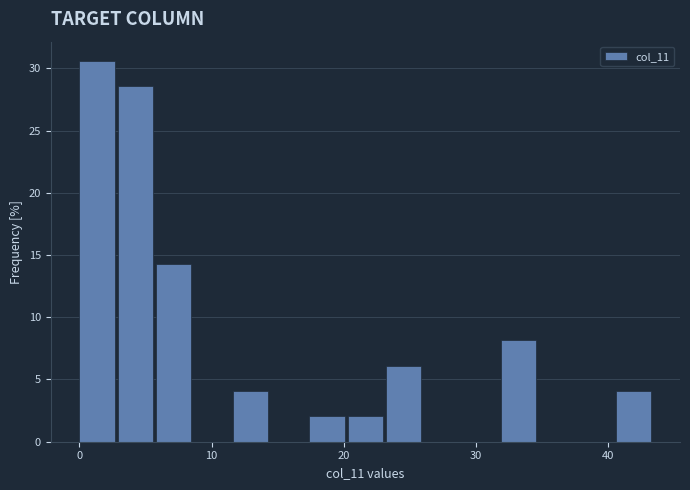

Read against the x-axis, roughly where is the centre of the tallest bar?

1